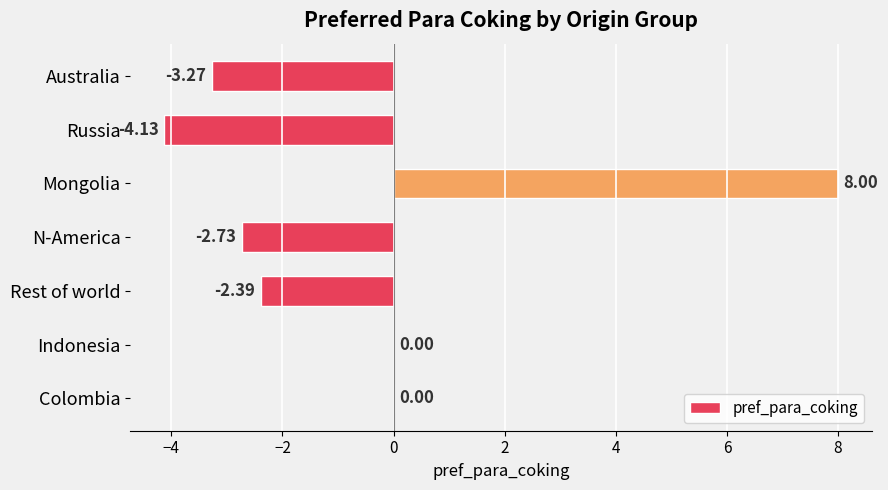

Between Mongolia and Australia, which is larger?

Mongolia